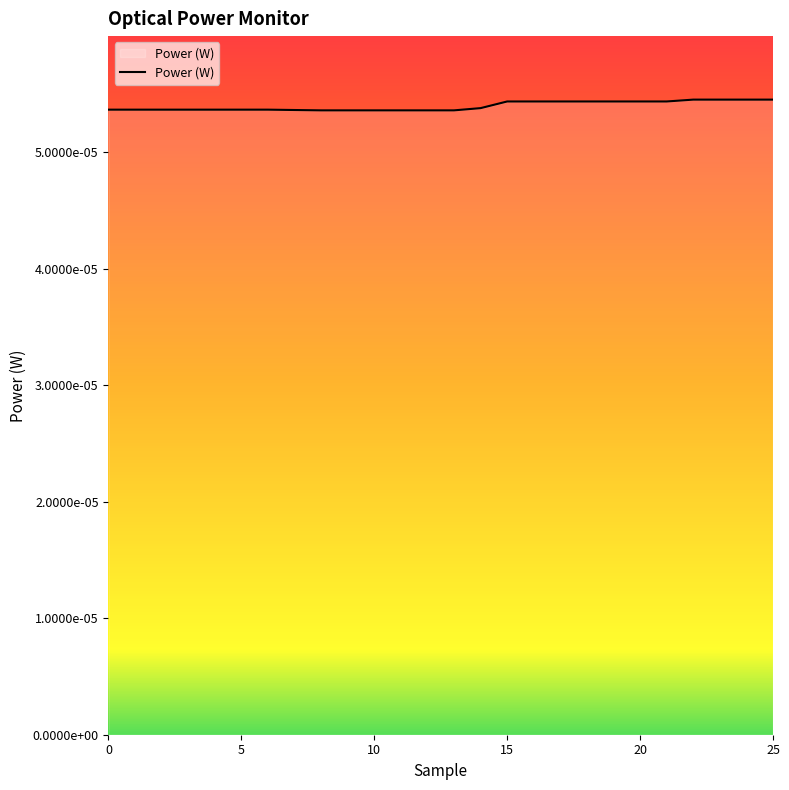

Rank the categories by value from lowest to highest.

8, 9, 10, 11, 12, 13, 7, 0, 1, 2, 3, 4, 5, 6, 14, 15, 16, 17, 18, 19, 20, 21, 22, 23, 24, 25